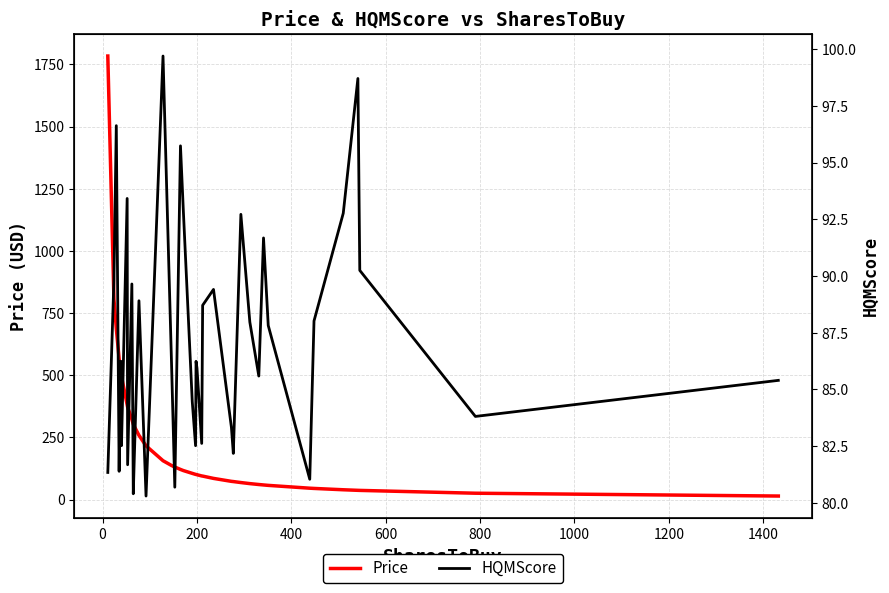

What is the maximum value for Price?

1784.0